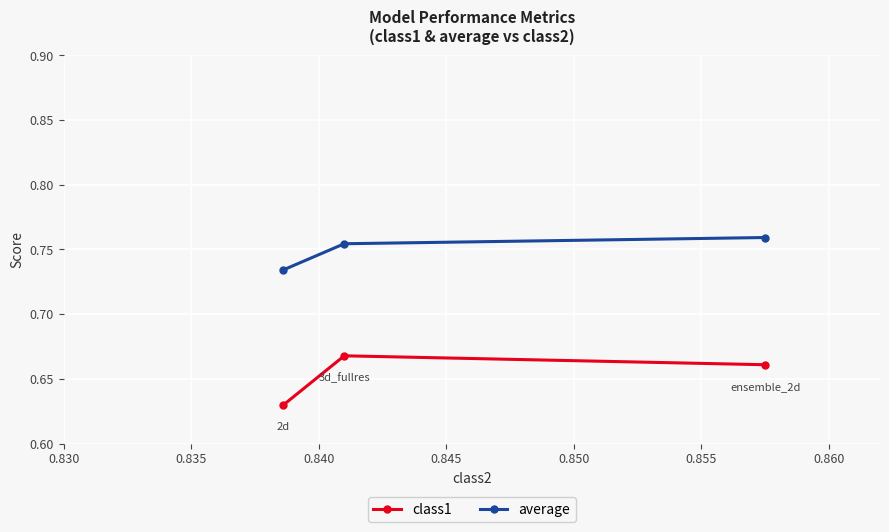

What is the sum of all average values?

2.2